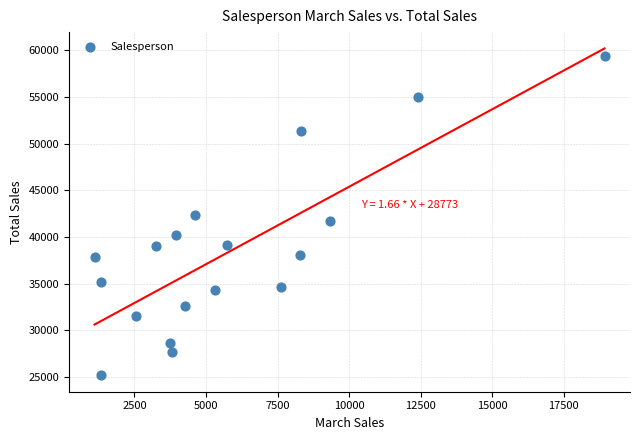

What is the range of X values (max minus min)?

17827